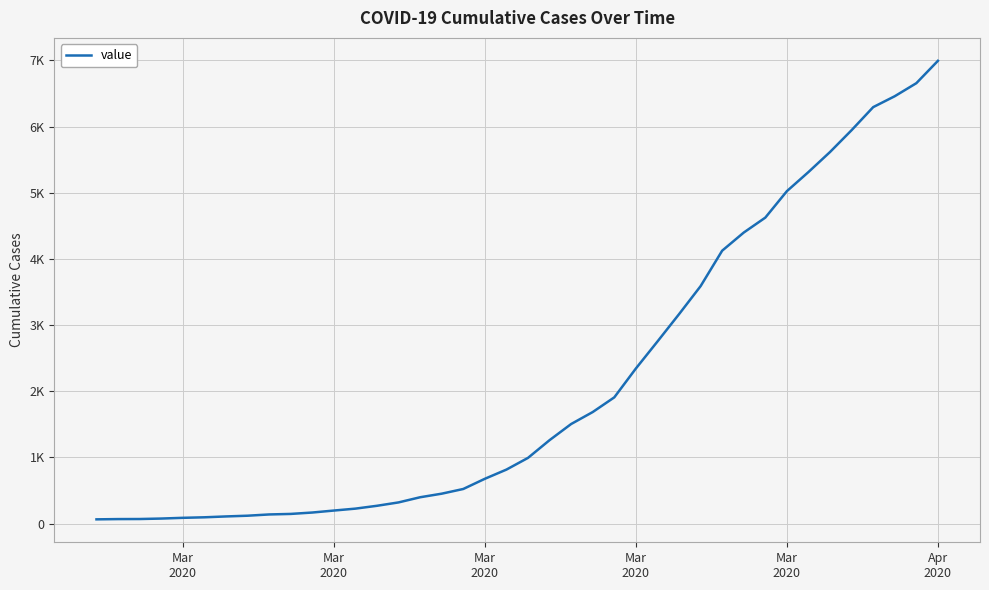

Reading left to right, transcribe all the data shown in this chart.

64	68	69	76	87	95	108	119	138	146	167	197	226	269	320	398	452	523	677	816	993	1261	1505	1686	1908	2344	2752	3165	3589	4125	4399	4625	5025	5314	5617	5947	6295	6460	6657	6995